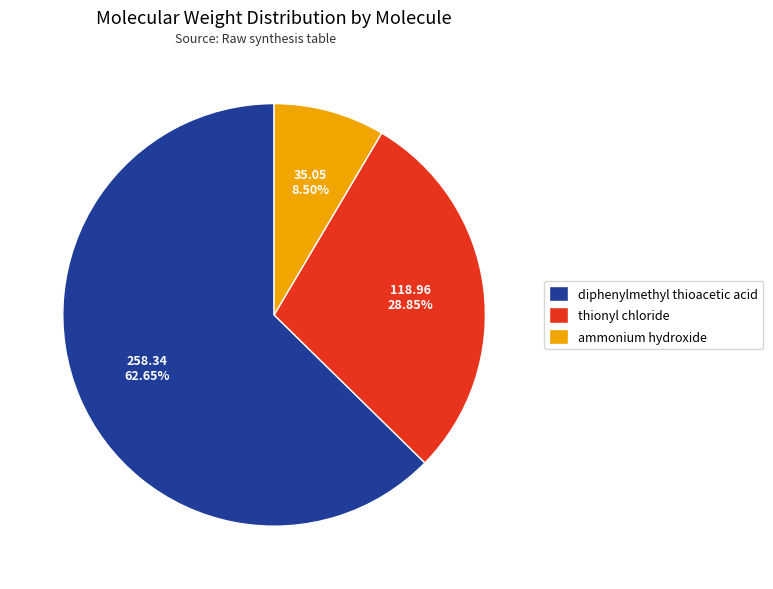

What is the largest slice in the pie chart?

diphenylmethyl thioacetic acid